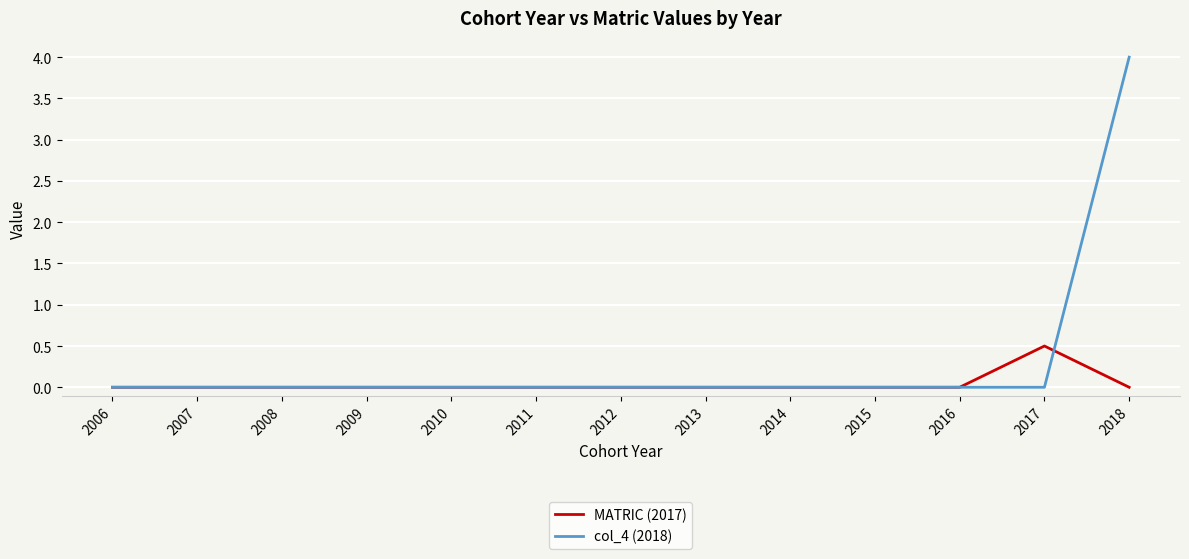

How many series are shown in this chart?

2